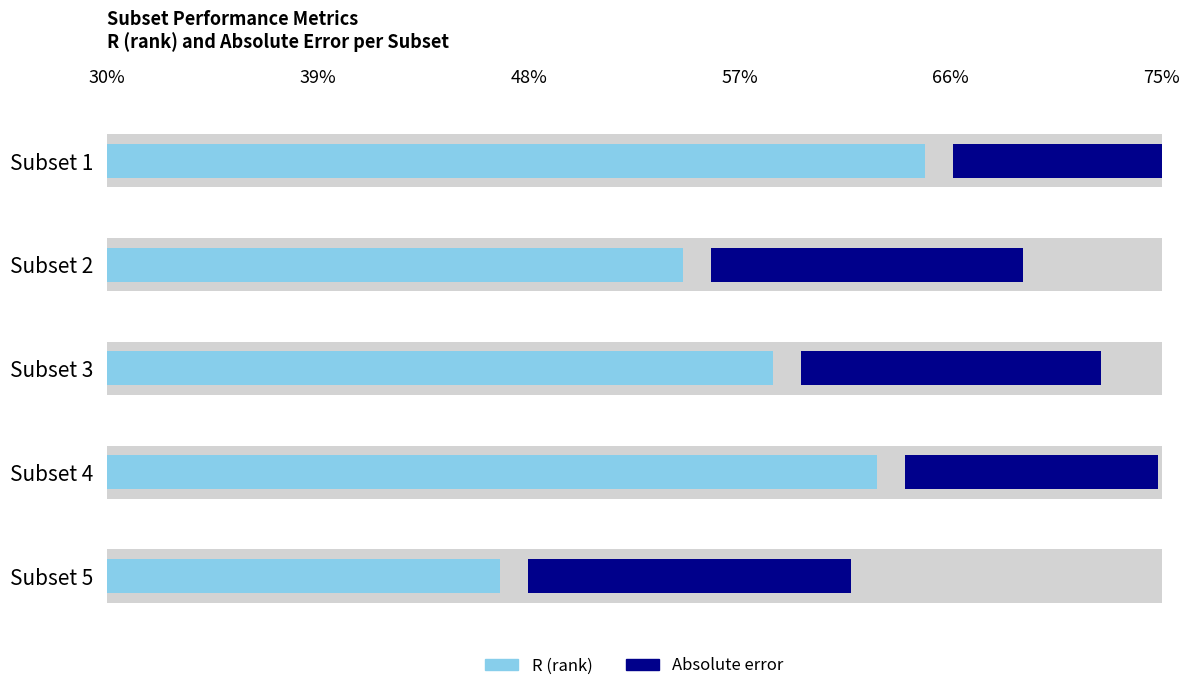

What is the value of the Absolute error bar at the 1st from the left?

0.4